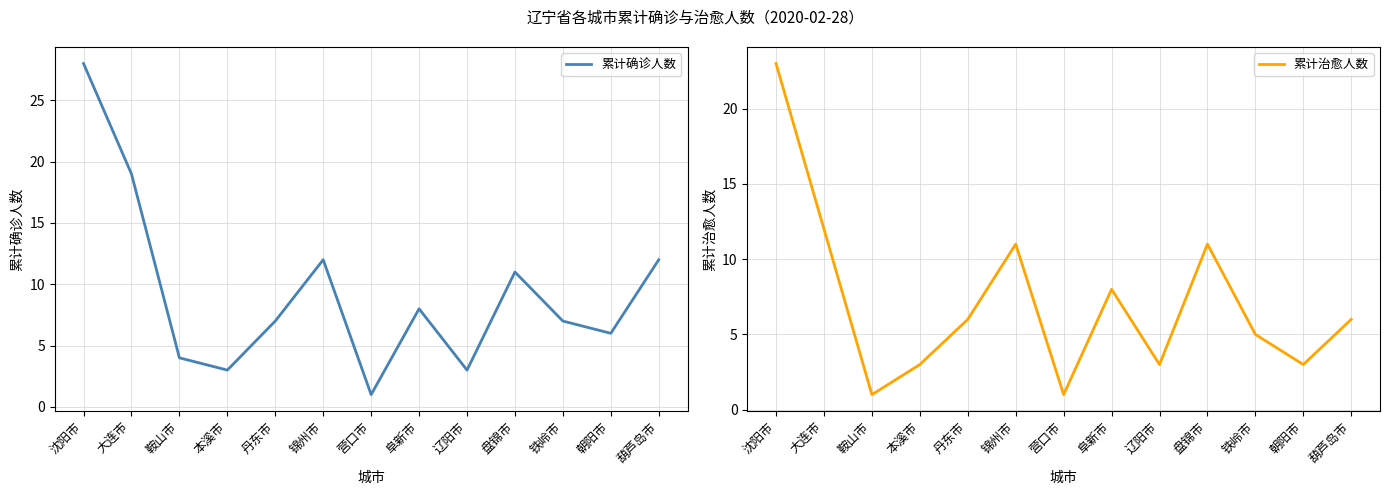

What is the average value of the 累计治愈人数 series?

7